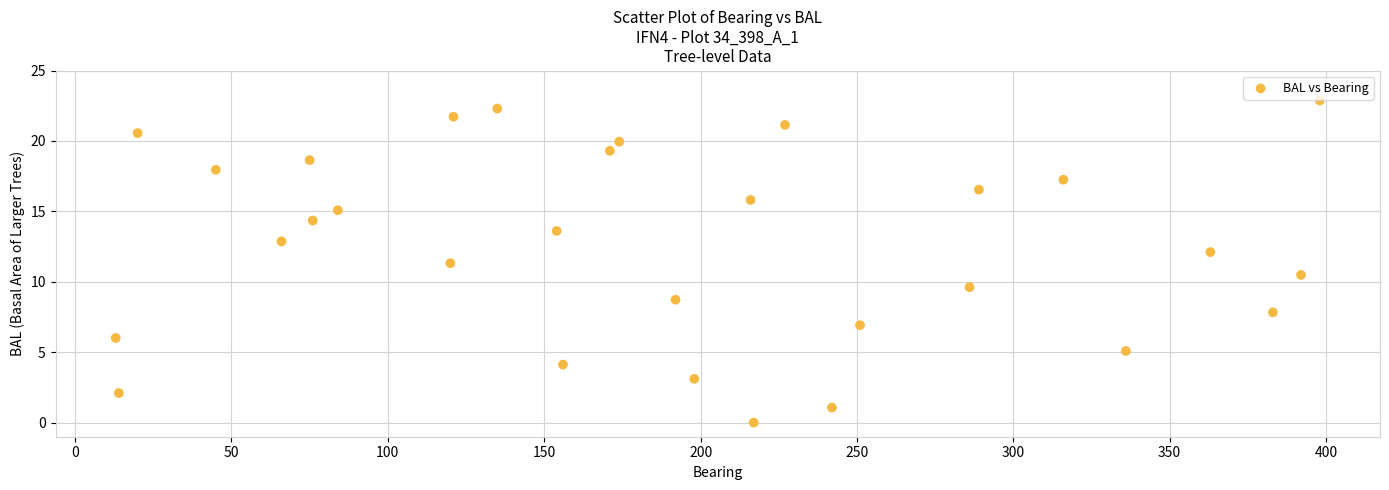

What is the range of Y values (max minus min)?

22.9